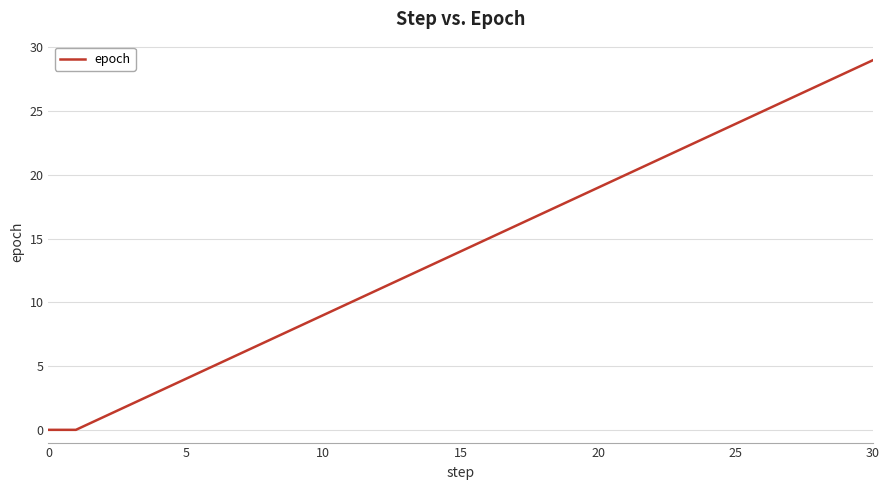

What is the maximum value shown in the chart?

29